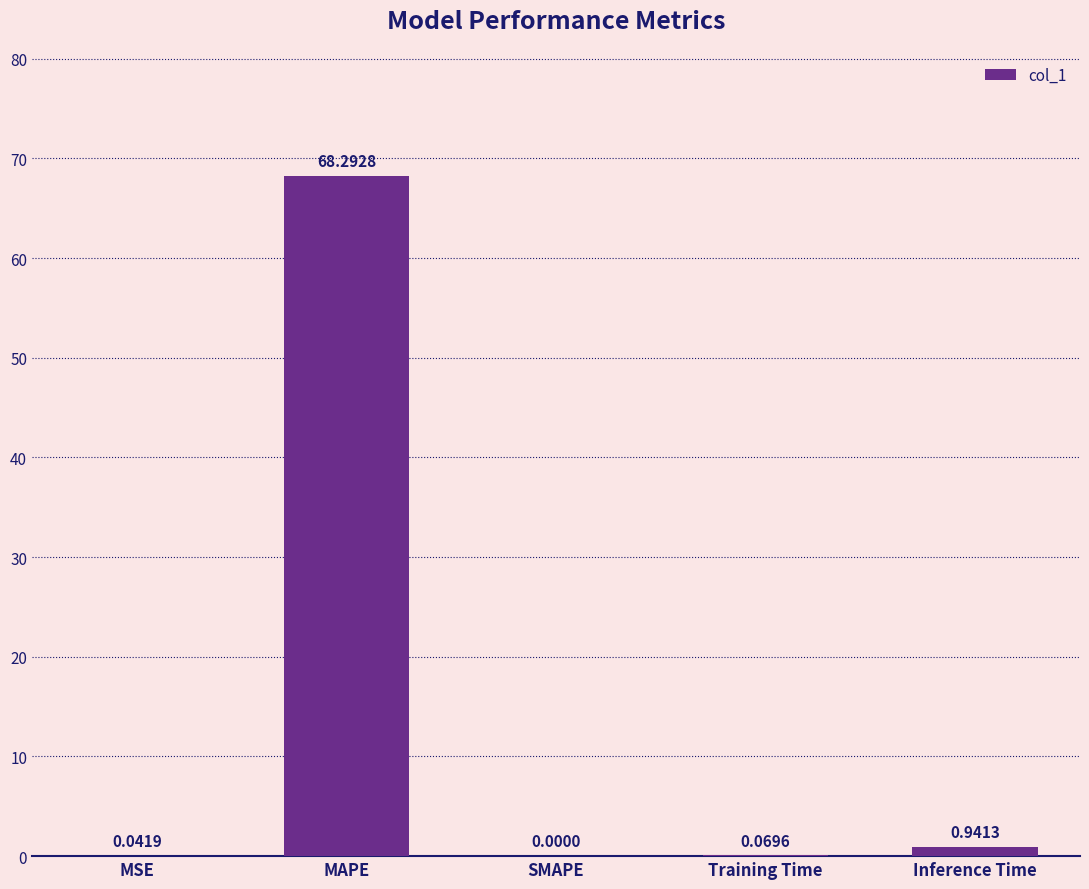

What is the greatest value displayed?

68.3